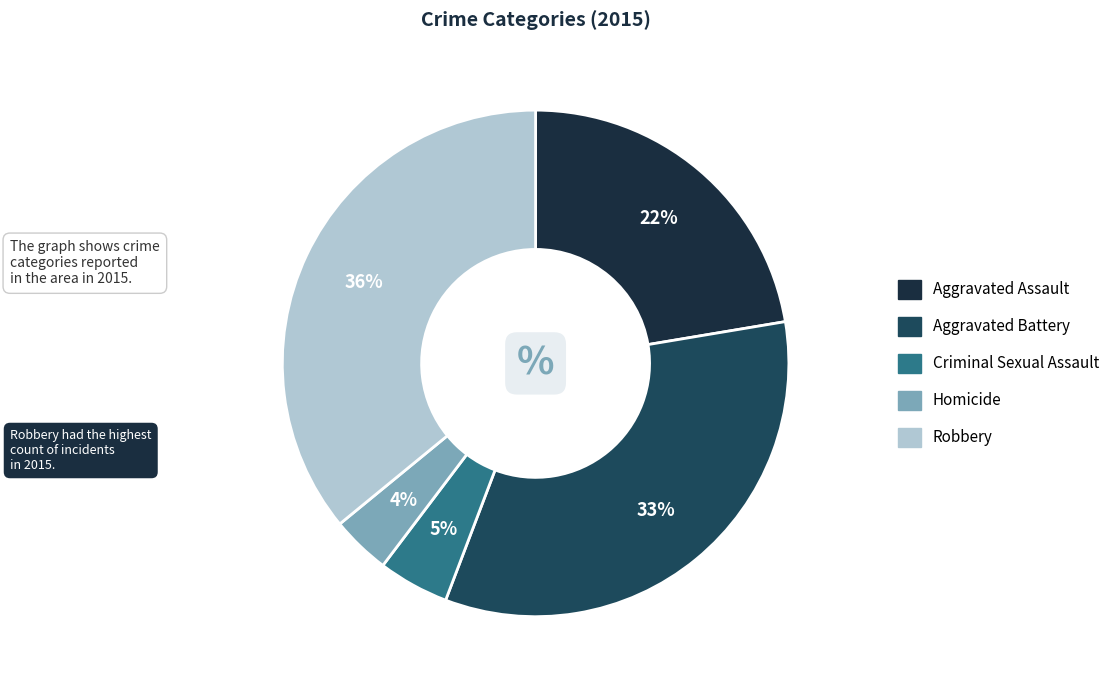

What is the smallest slice in the pie chart?

Homicide